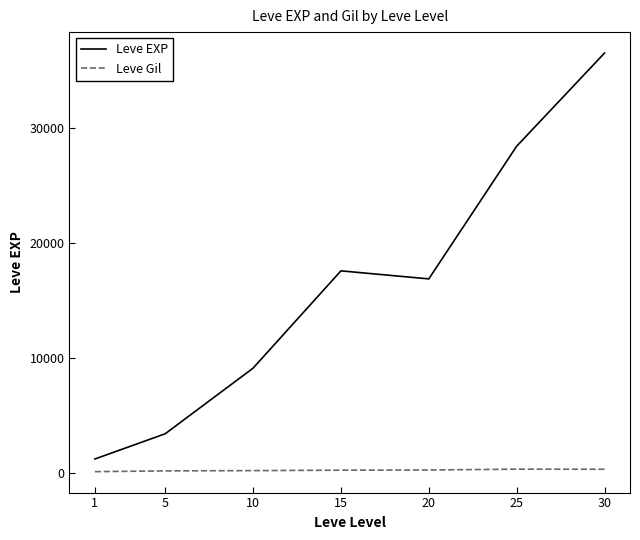

Which series has the widest spread of values?

Leve EXP